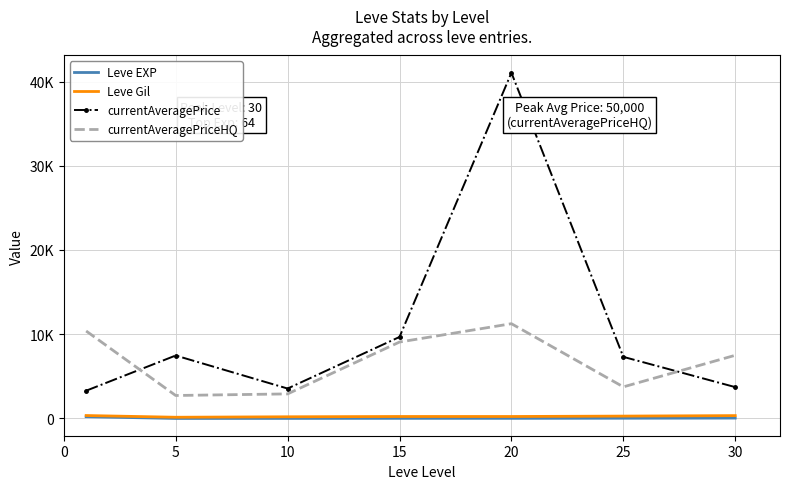

True or false: currentAveragePriceHQ and Leve Gil cross at least once.

False